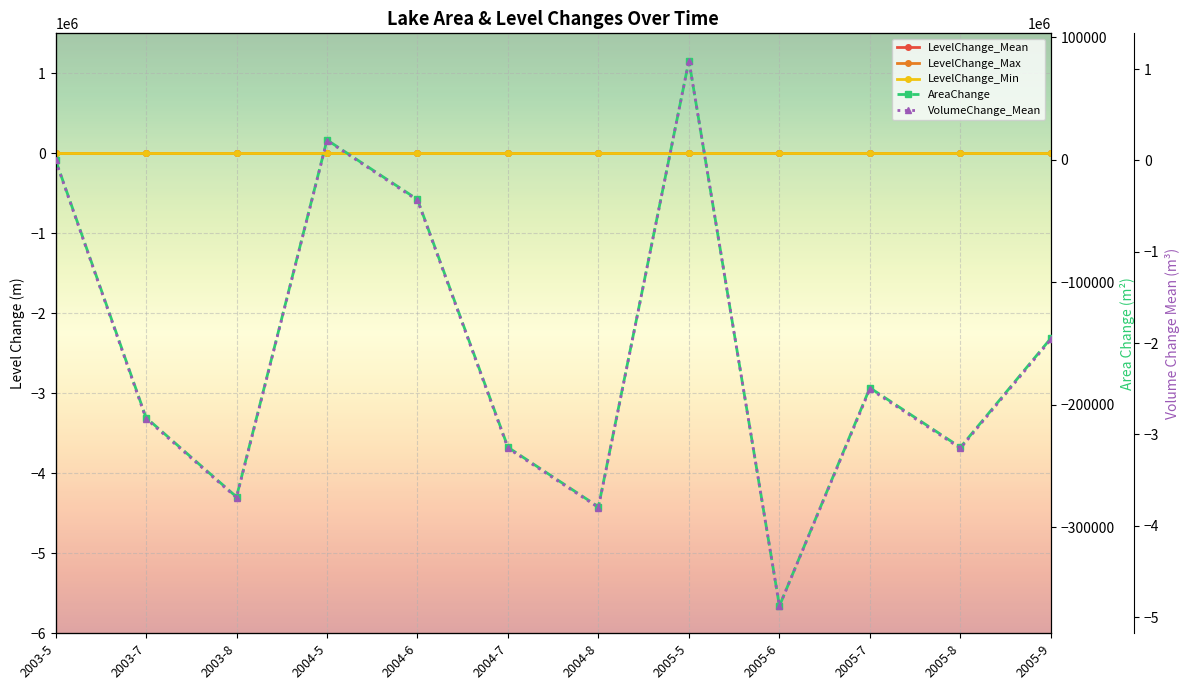

True or false: LevelChange_Min has more than 2 interior local peaks.

True